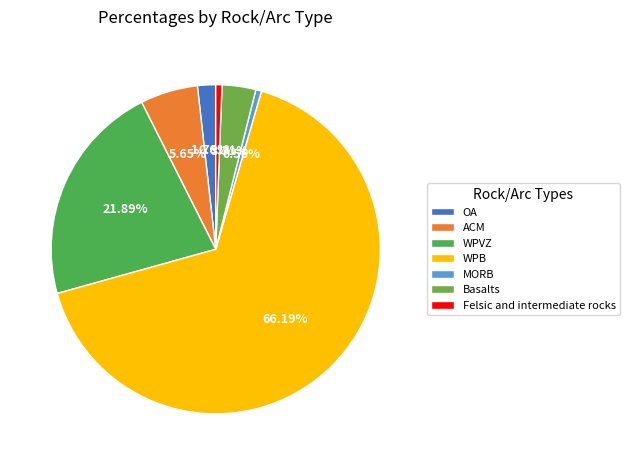

Which has a higher value, WPB or MORB?

WPB